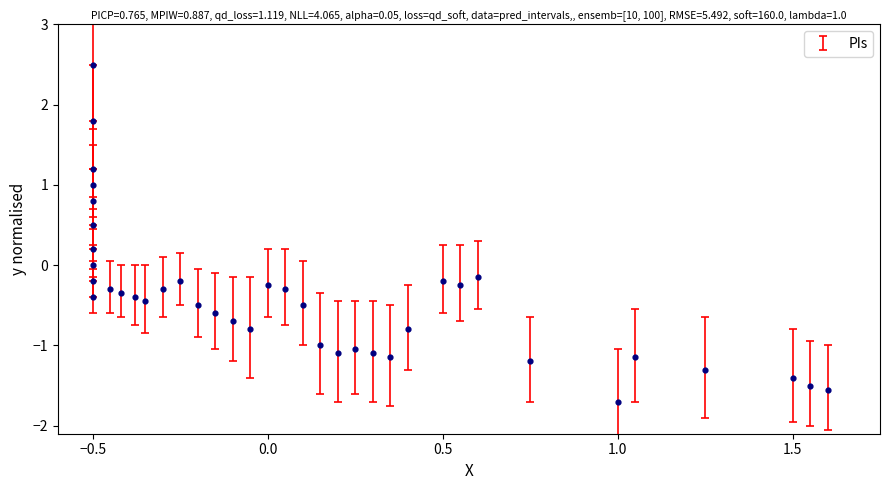

What is the range of X values (max minus min)?

2.1